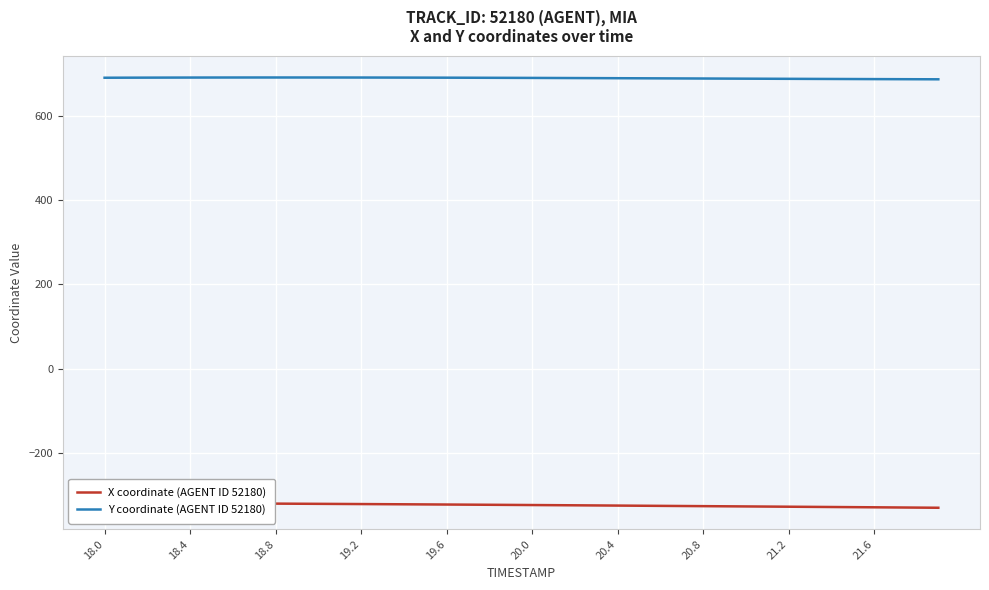

At how many categories does at least one series exceed 78?

40